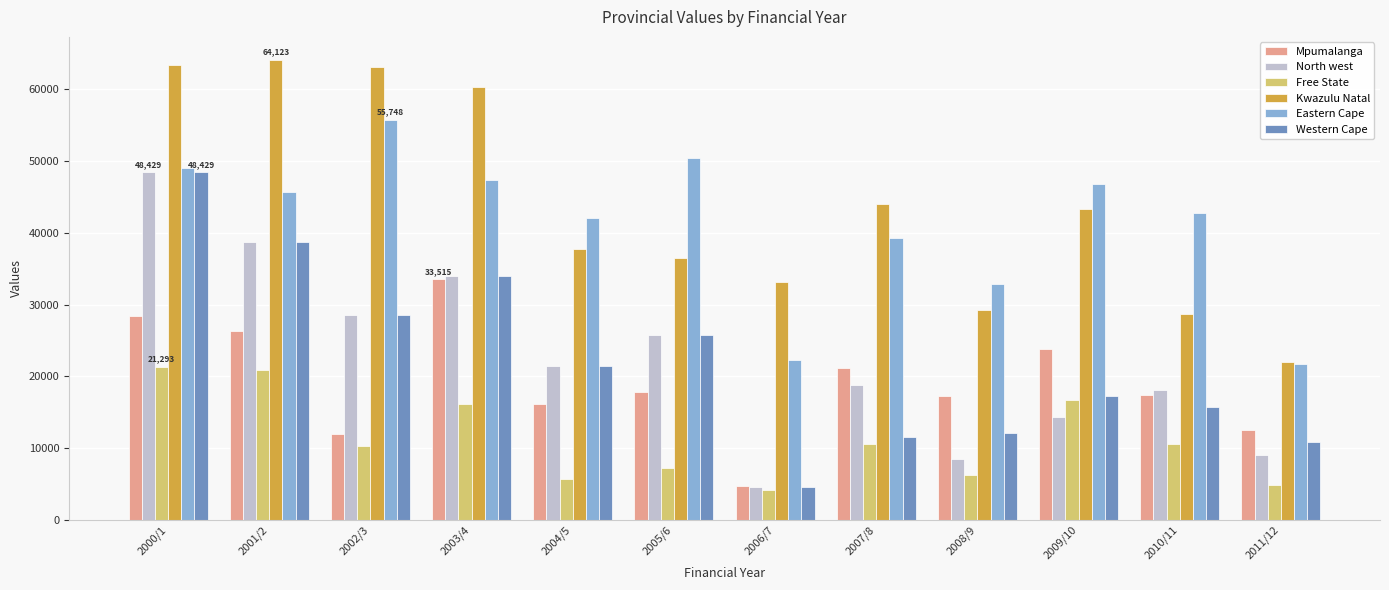

Is the value of Free State at 2000/1 greater than the value of Eastern Cape at 2006/7?

No